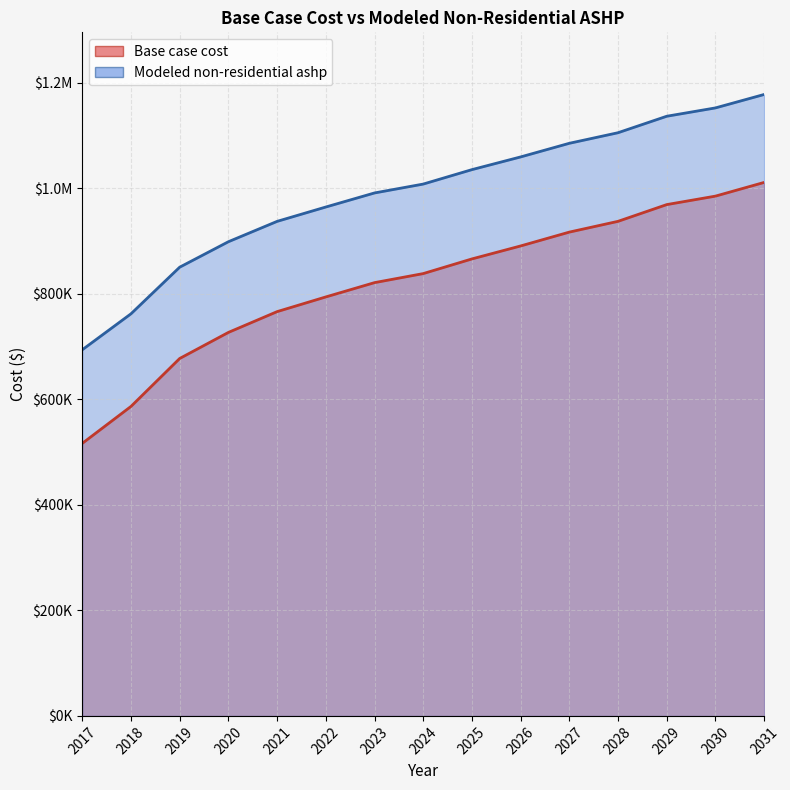

What is the difference between the highest and lowest values at 2025?

169199.6